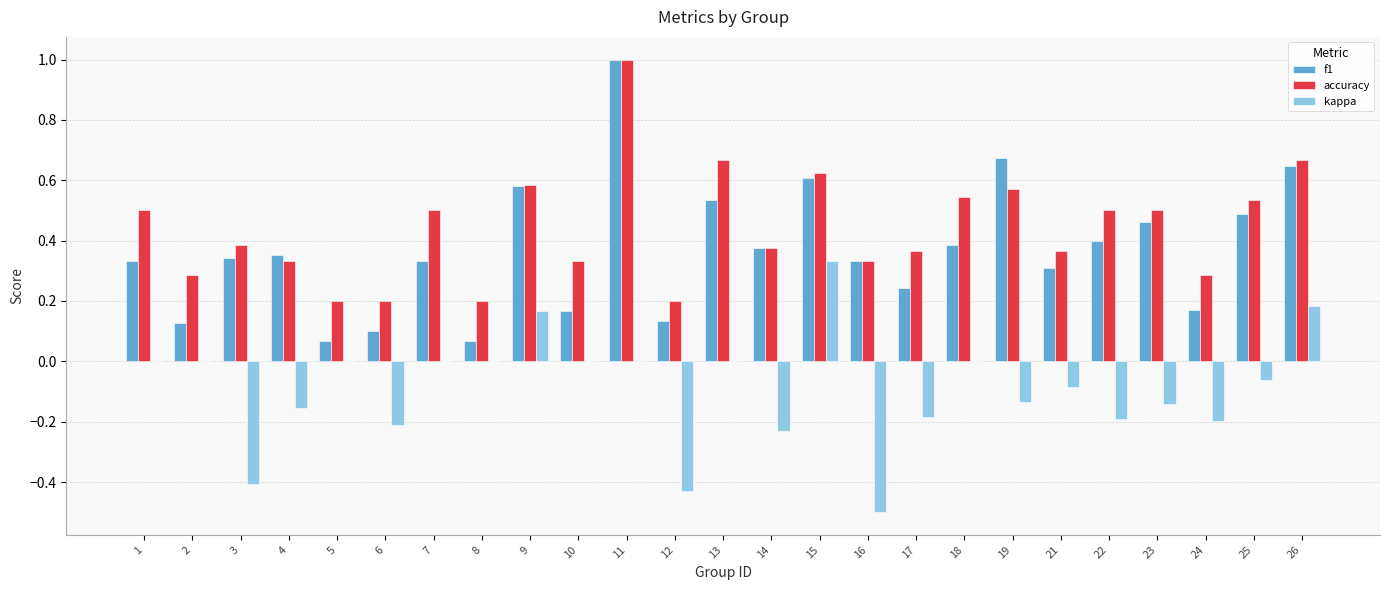

Between 9 and 22, which series saw the biggest shift?

kappa